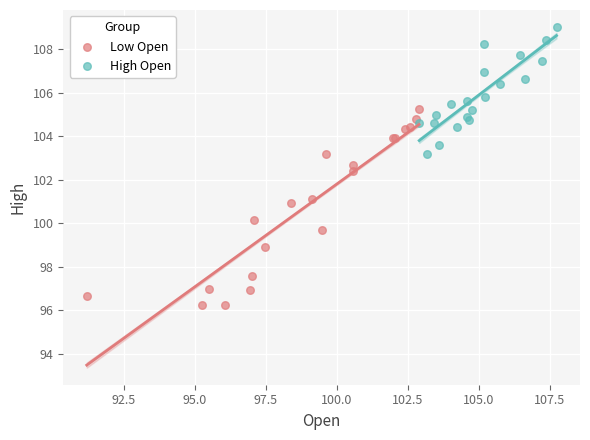

Which series reaches the minimum Y coordinate?

Low Open